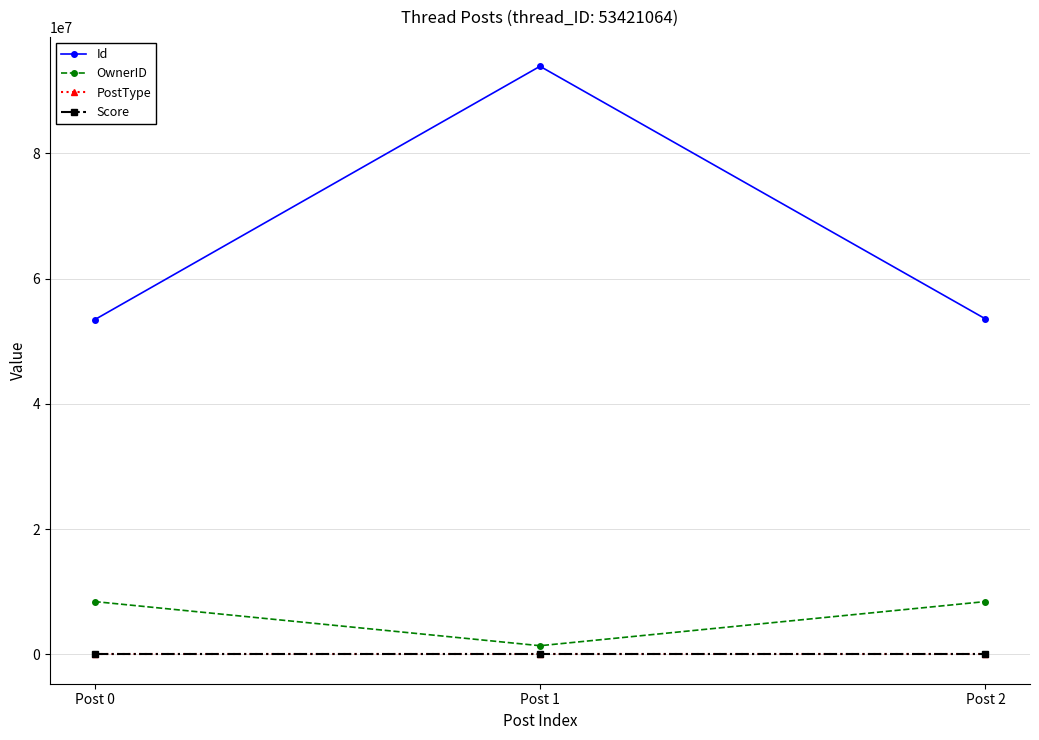

What is the spread (max minus min) of values at Post 0?

53421063